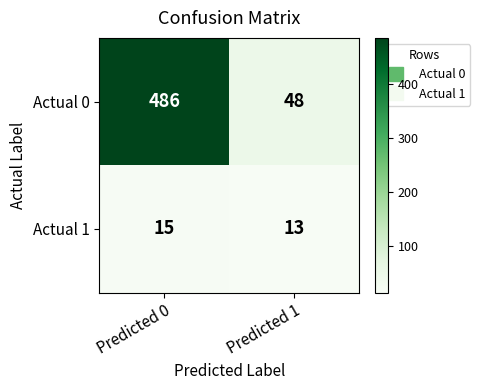

True or false: Actual 1 has a value of 4 at Predicted 1.

False